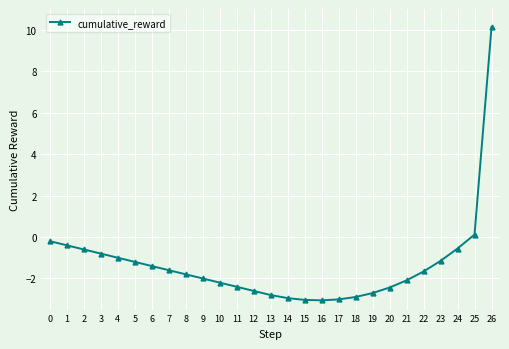

Is it true that the value at 5 is -1.2?

True